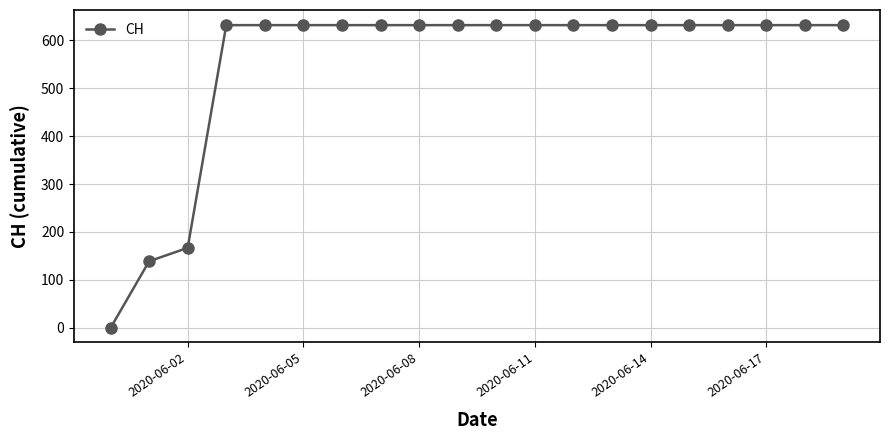

How many lines are shown in the chart?

1